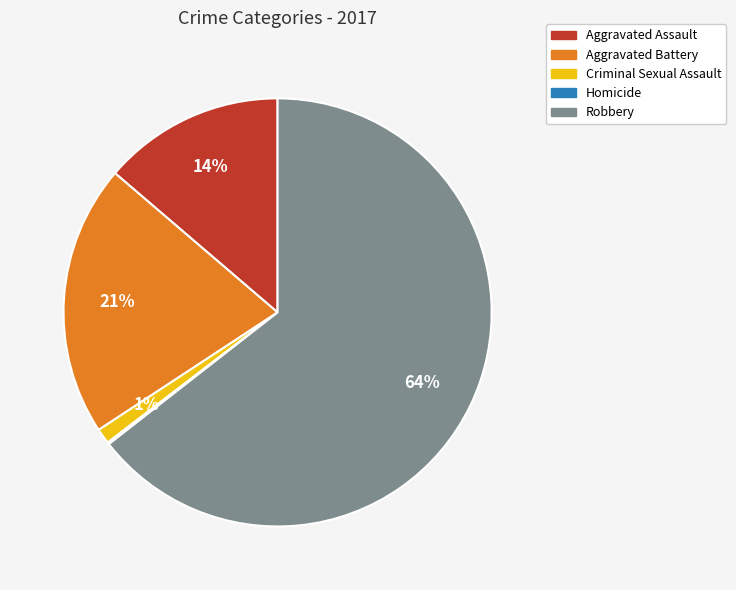

What is the majority slice?

Robbery